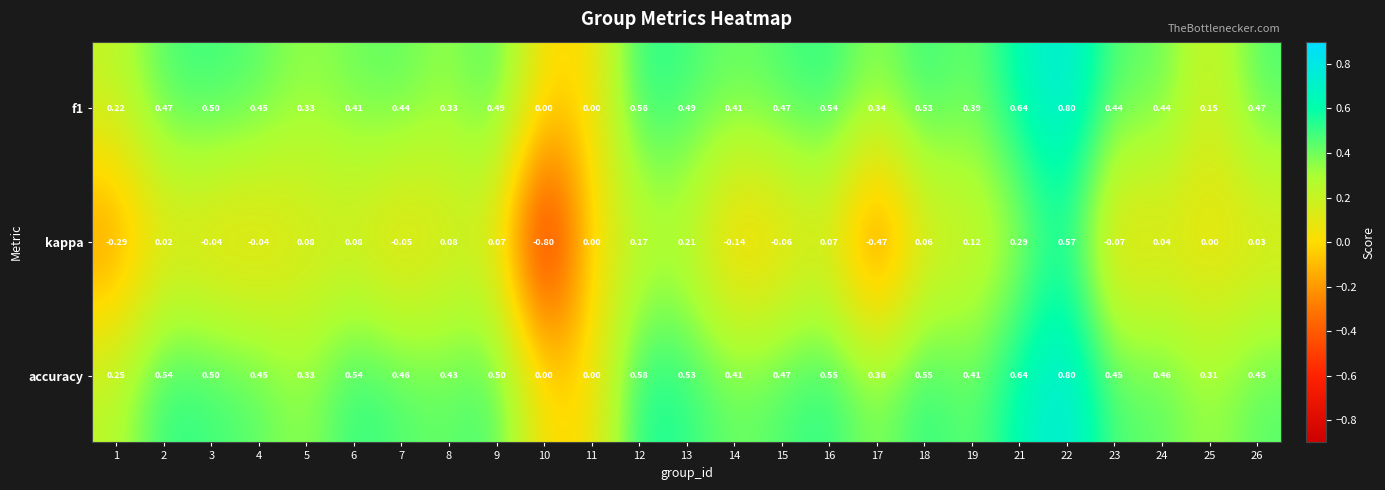

Which series changed the most between 17 and 26?

kappa